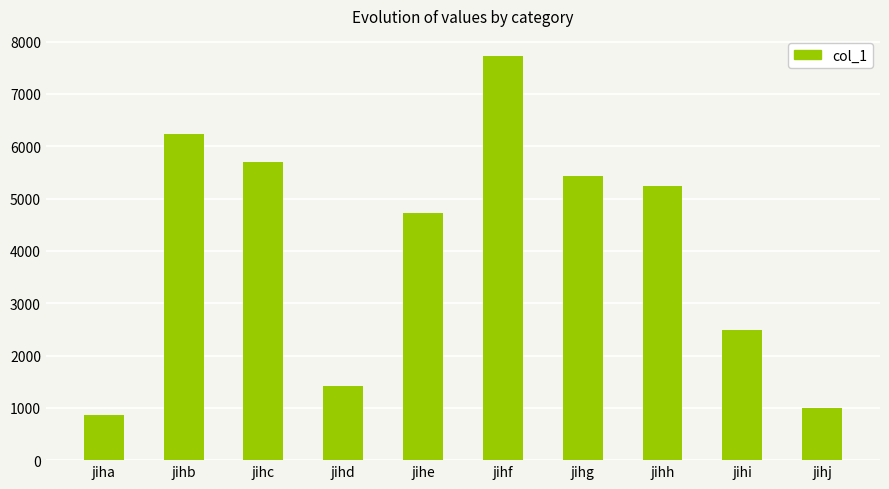

What is the difference between the second highest and minimum values?

5359